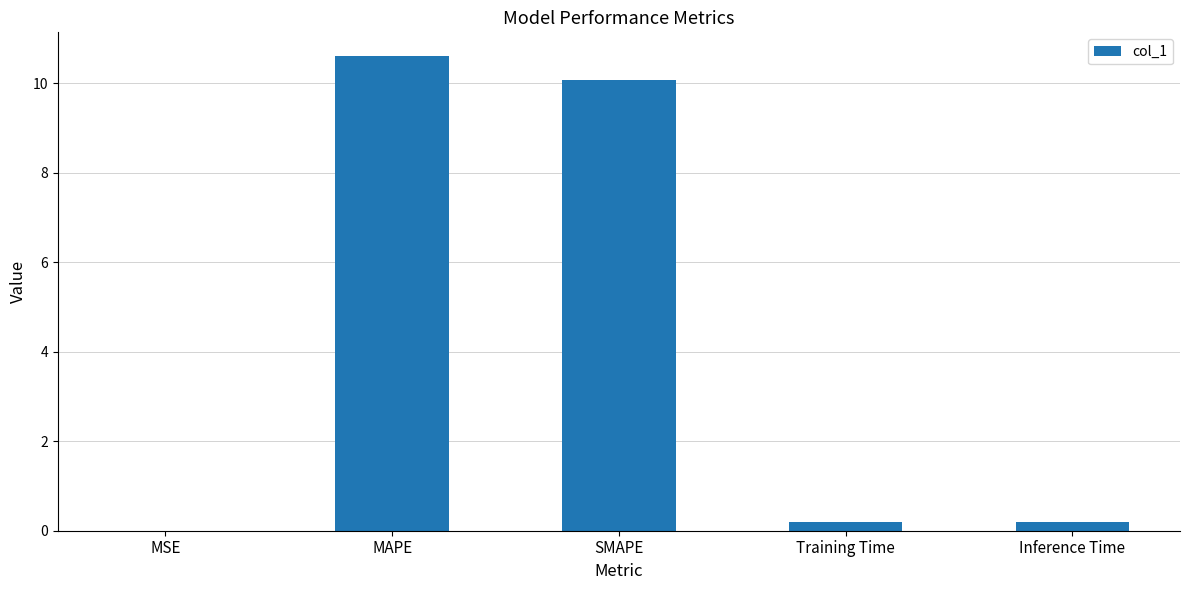

Which has a higher value, MSE or MAPE?

MAPE